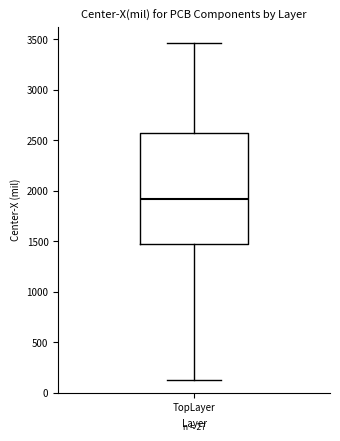

Transcribe this box plot: give where the median line is, the range the box spans, and where the two whiskers end, as read against the y-axis. The values are not printed on the chart, so give them approximately, as read against the axis.

median 1900, box 1500 to 2550, whiskers 150 to 3450